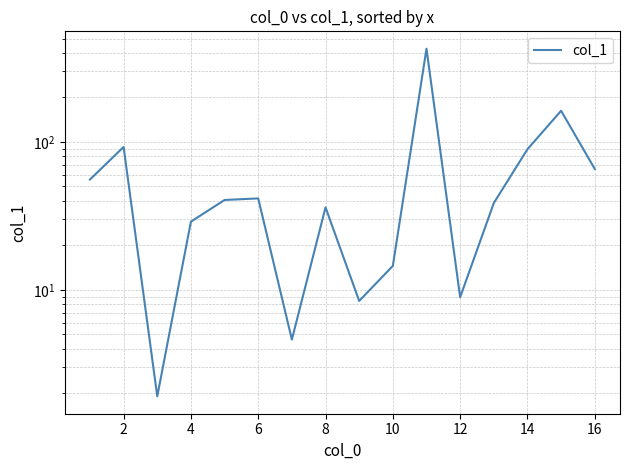

What is the difference between the maximum and second lowest values?

423.0